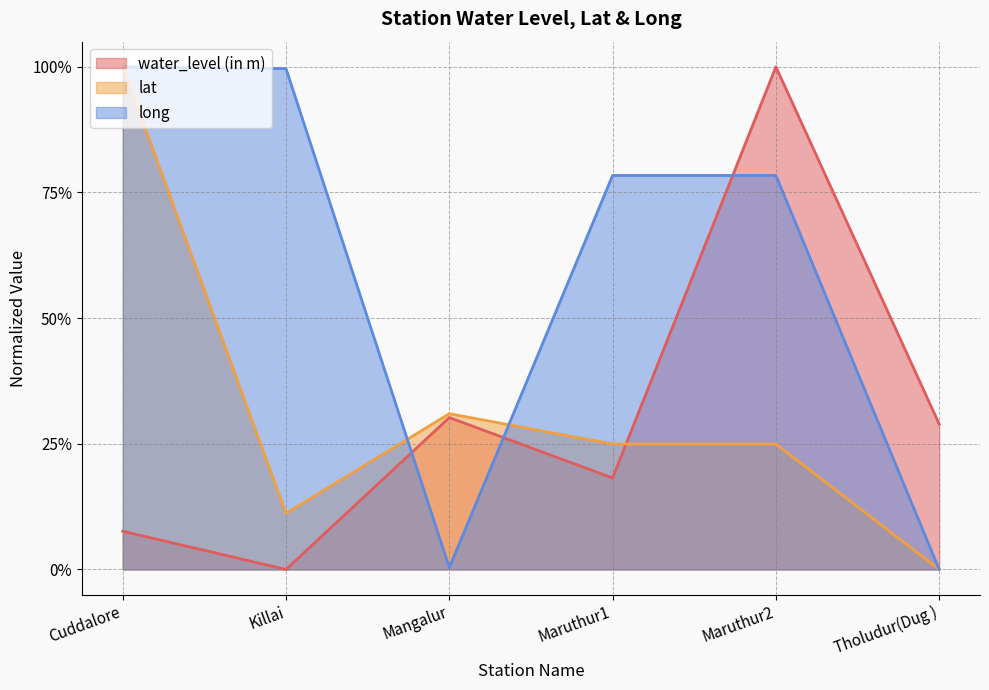

What is the average value of the long series?

0.6